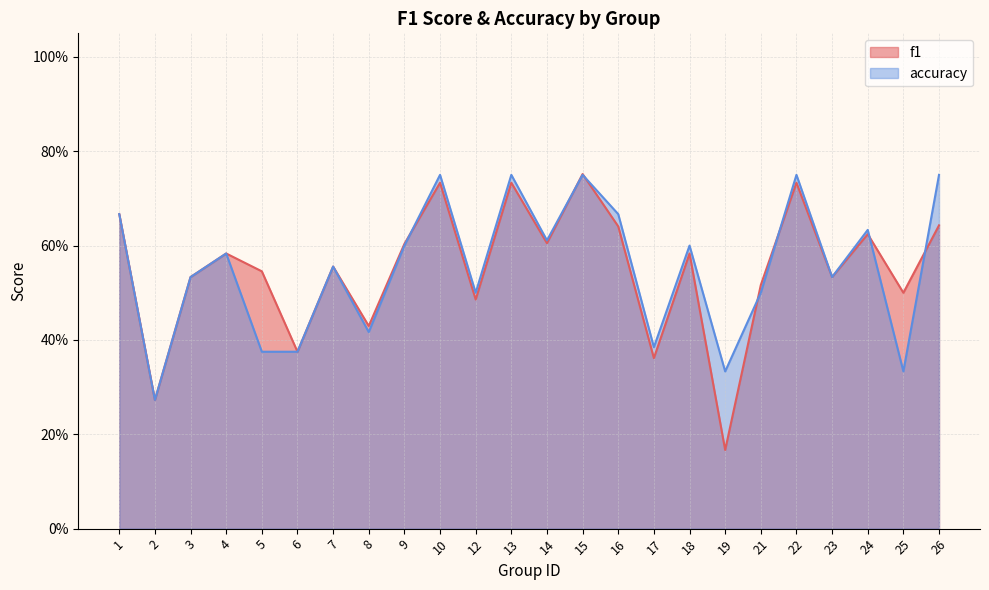

At which category does the chart reach its minimum across all series?

19